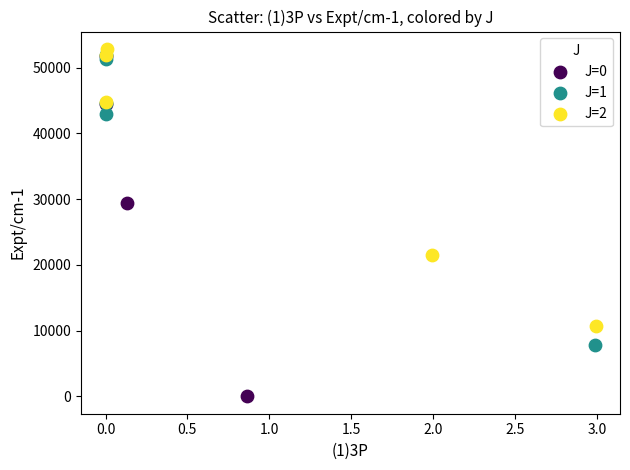

Which series reaches the maximum Y coordinate?

J=2